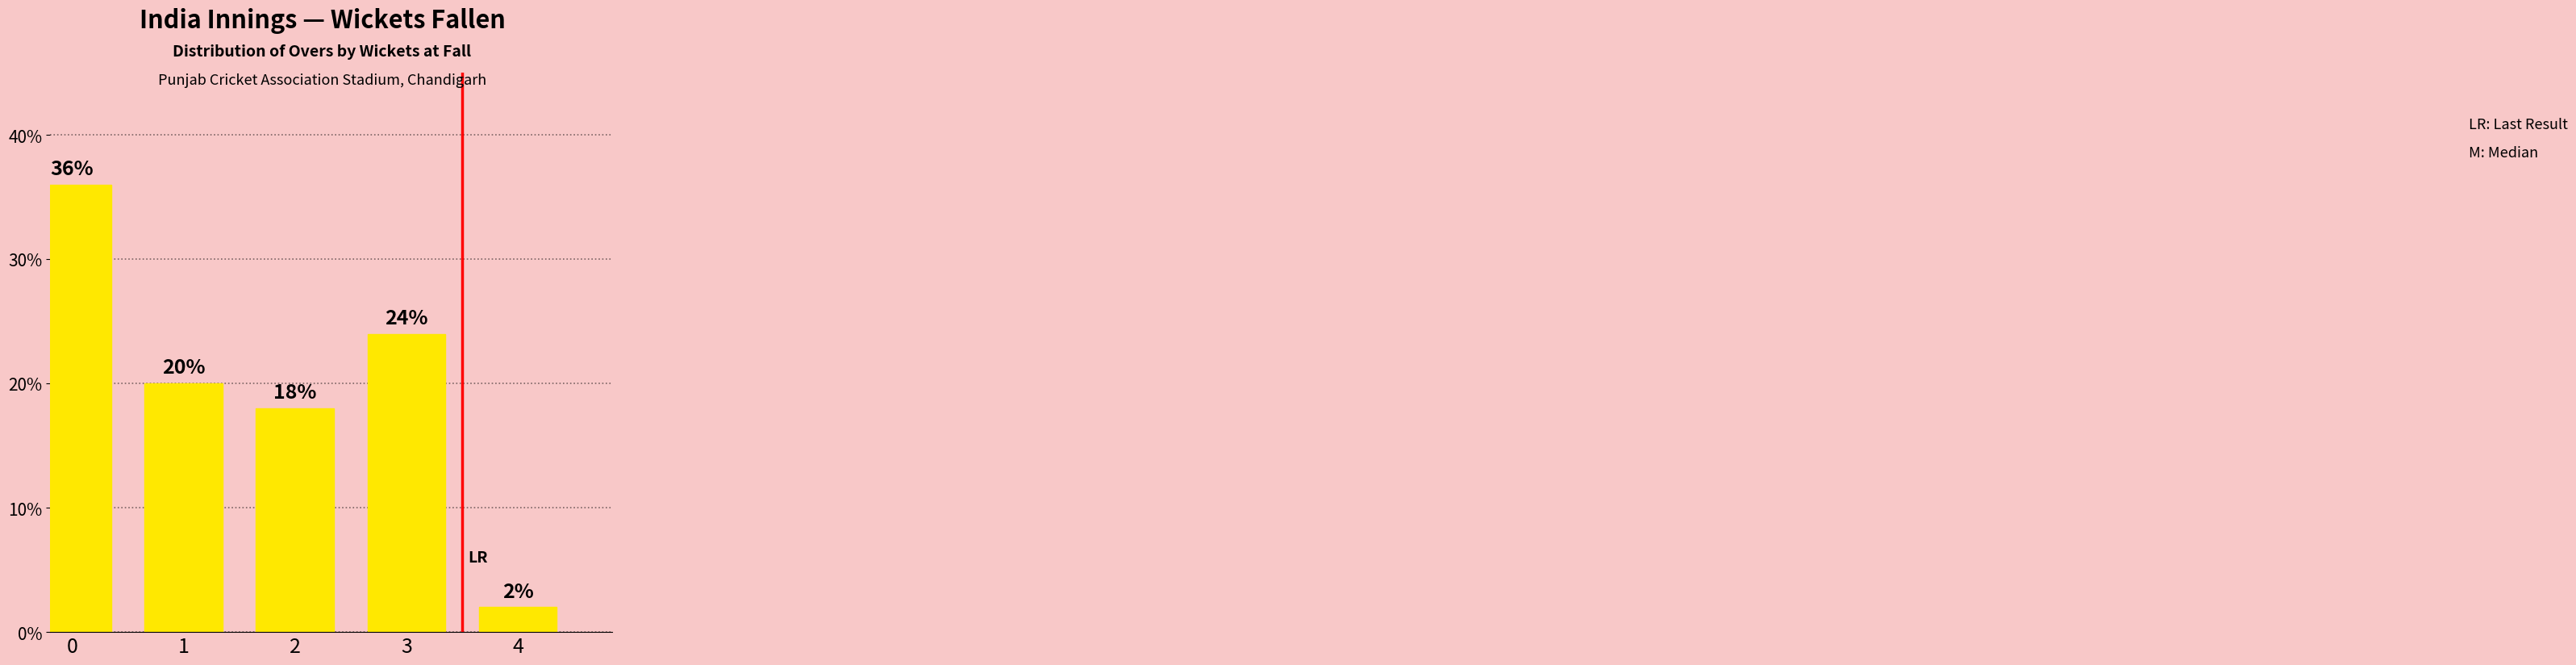

Are the bars horizontal?

No